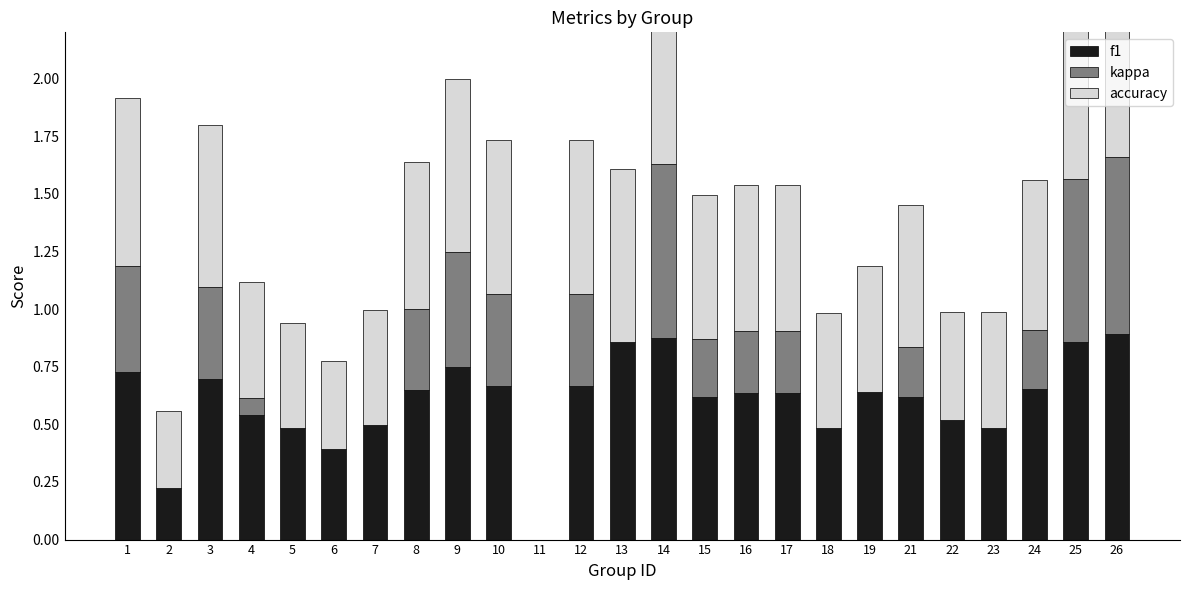

Where is f1 nearest to the value 0?

11